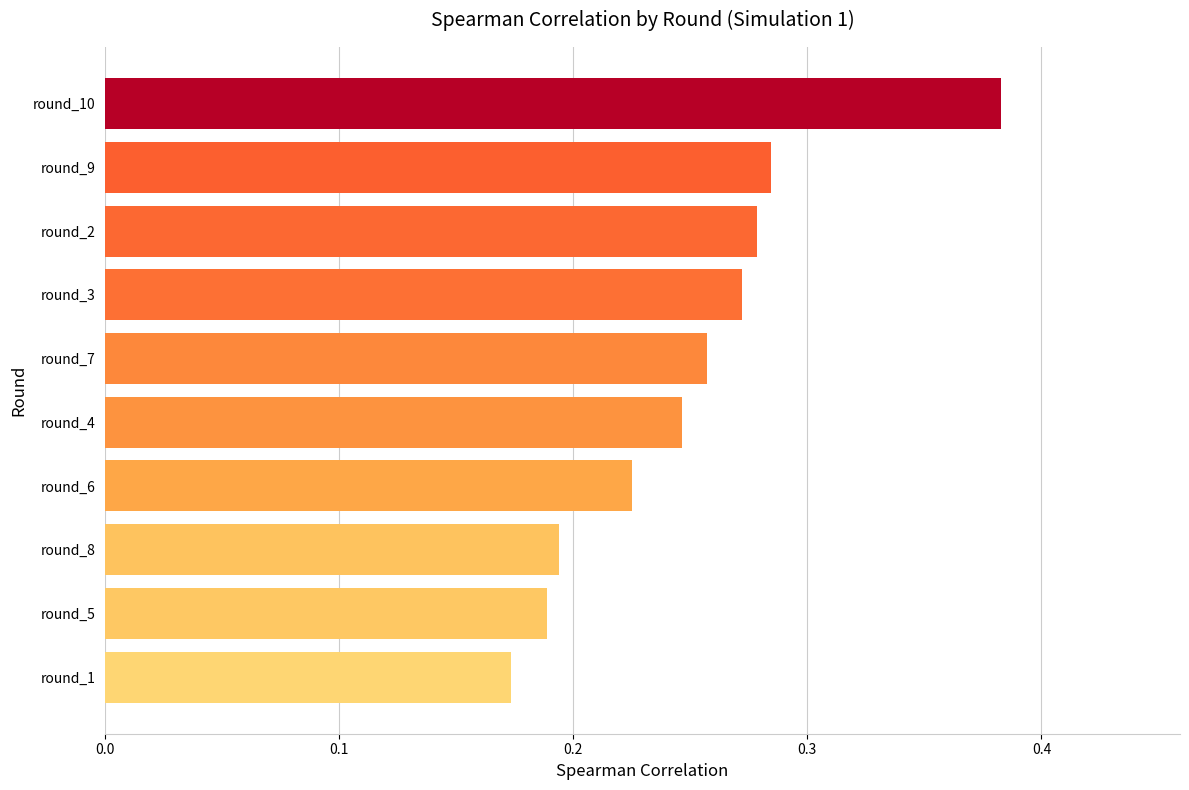

What is the sum of the values at round_1 and round_10?

0.6